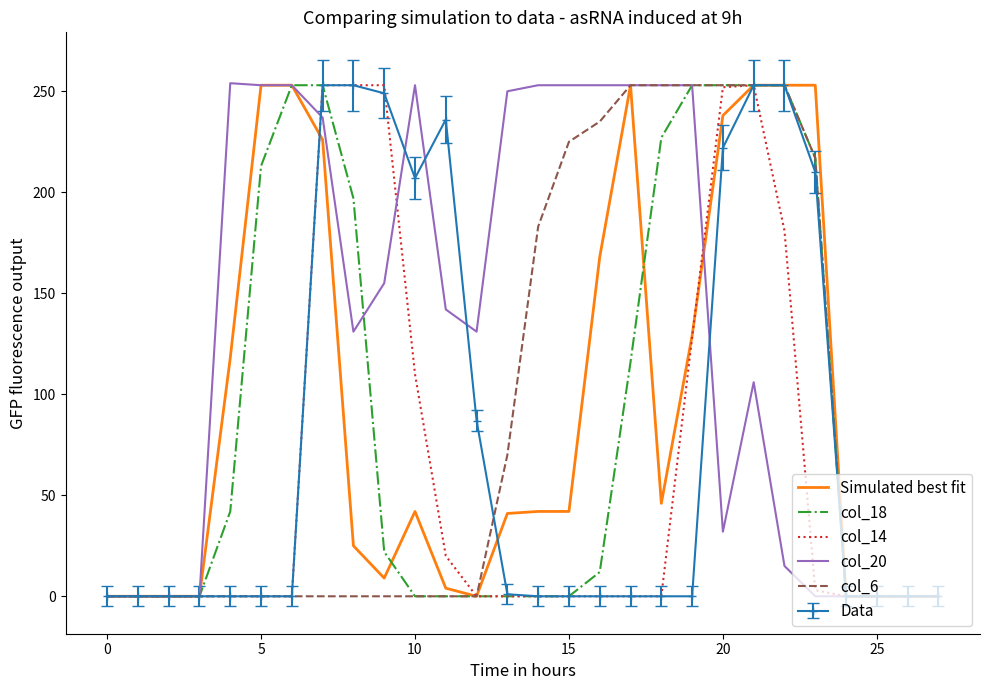

What is the maximum value for Data?

253